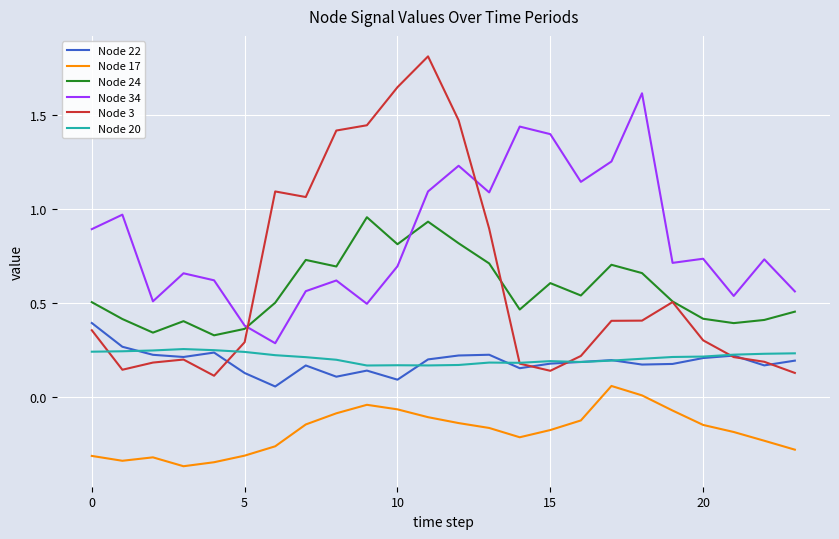

Which series has the largest total across all categories?

Node 34